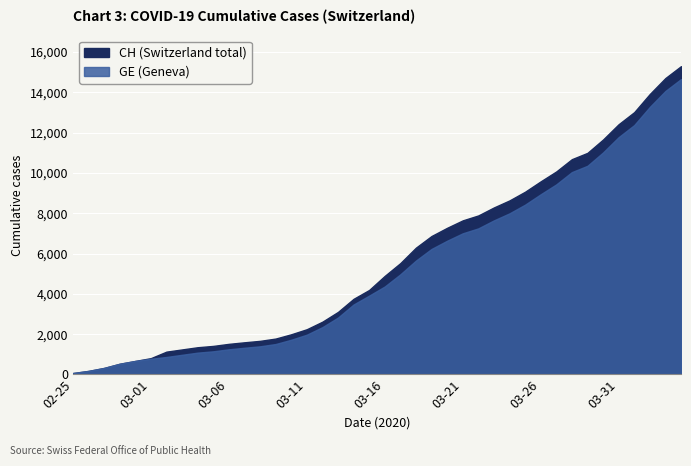

What position from the right is 2020-03-12?

24